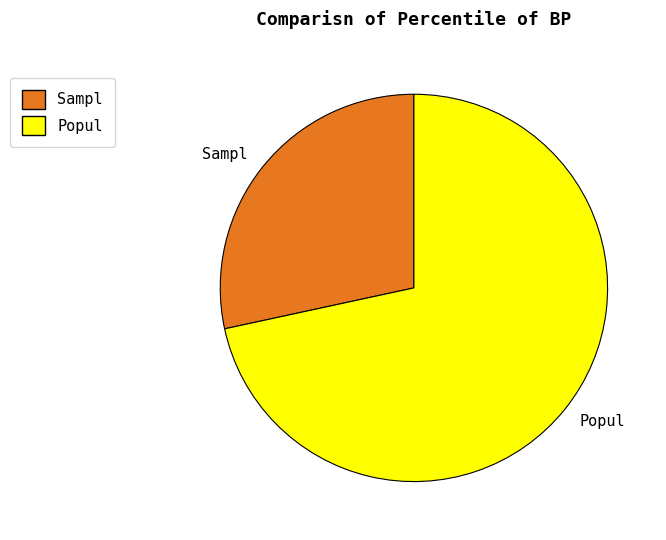

Rank the categories by value from lowest to highest.

Sampl, Popul